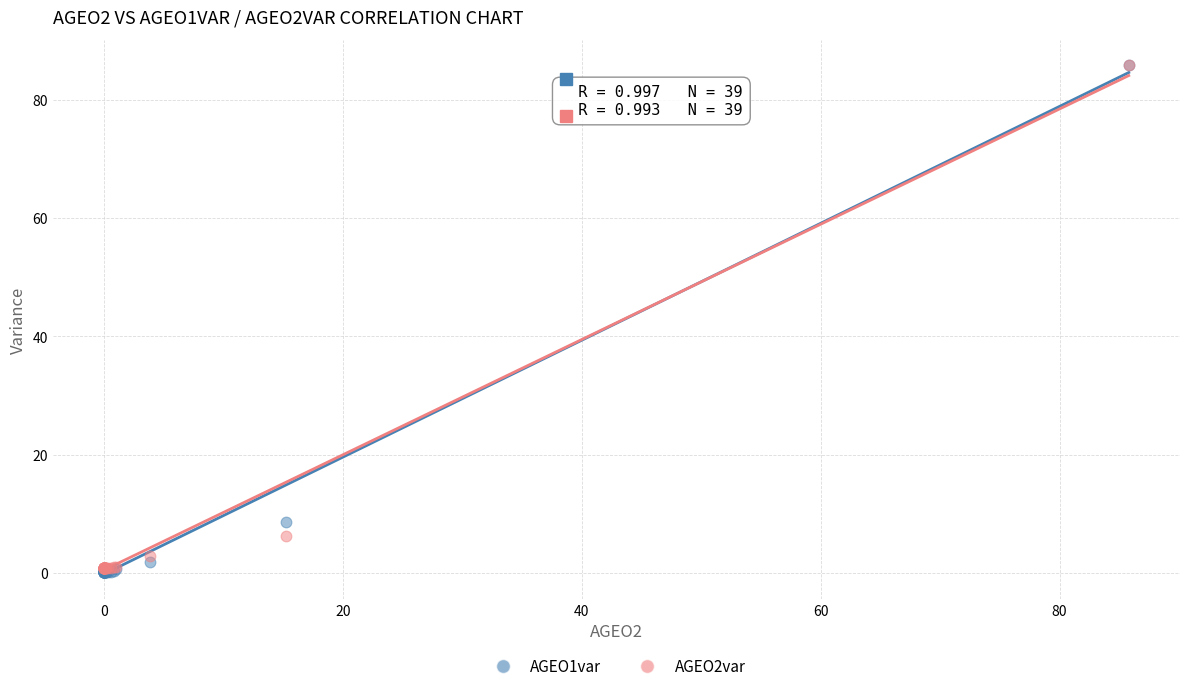

What are all the series names shown in the legend?

AGEO1var, AGEO2var